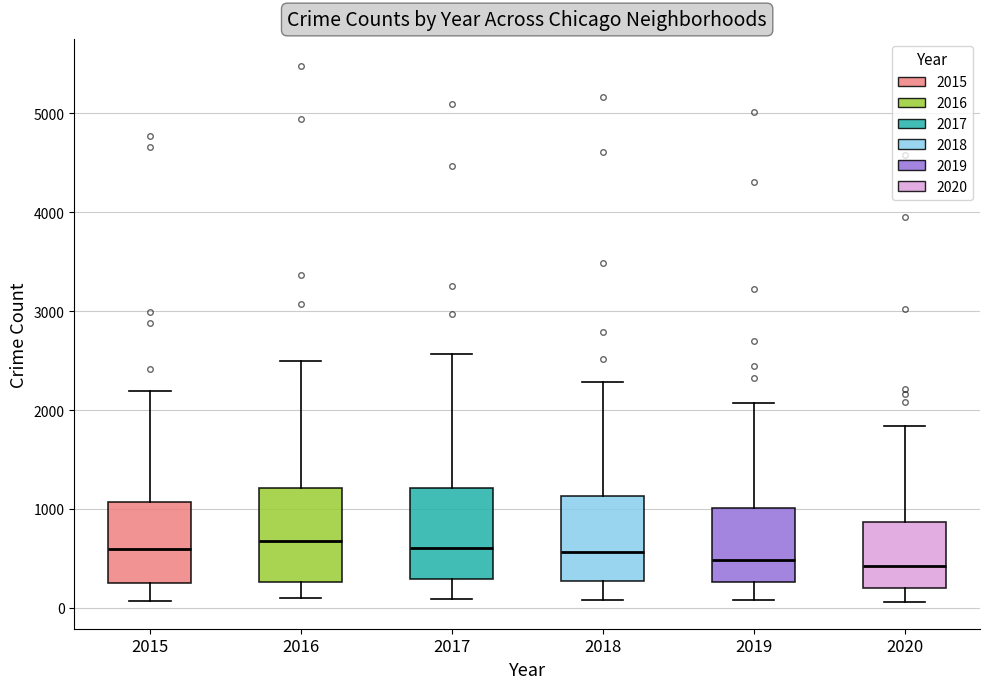

Where does the upper whisker of the box at x = 2018 end on the y-axis? The values are not printed on the chart, so give them approximately, as read against the axis.

2300